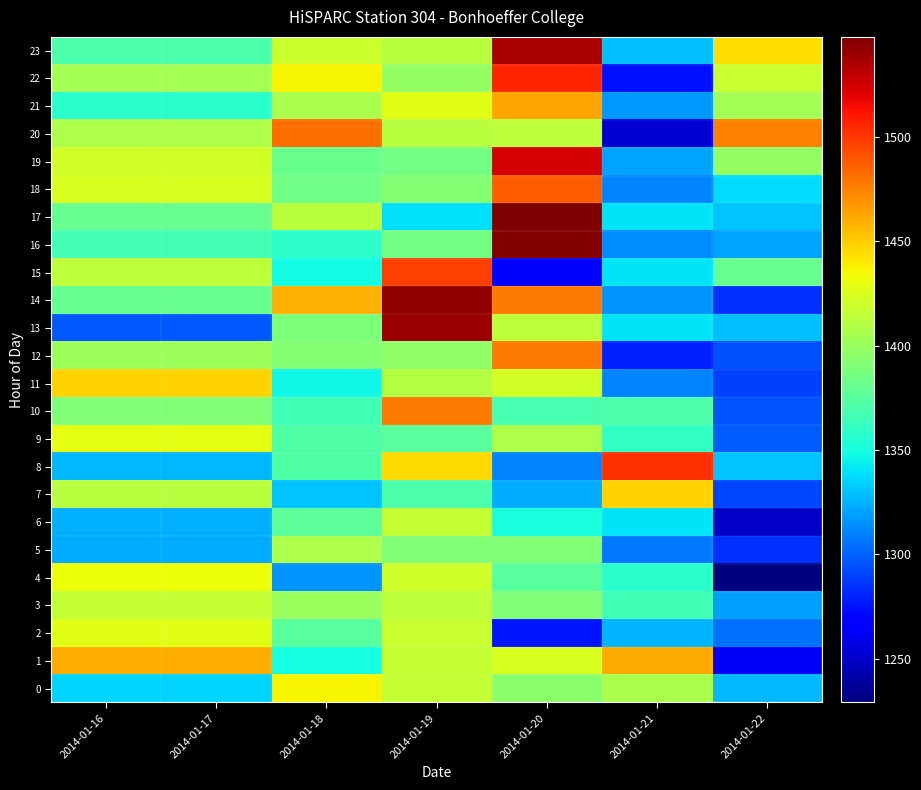

What is the smallest value displayed?

1229